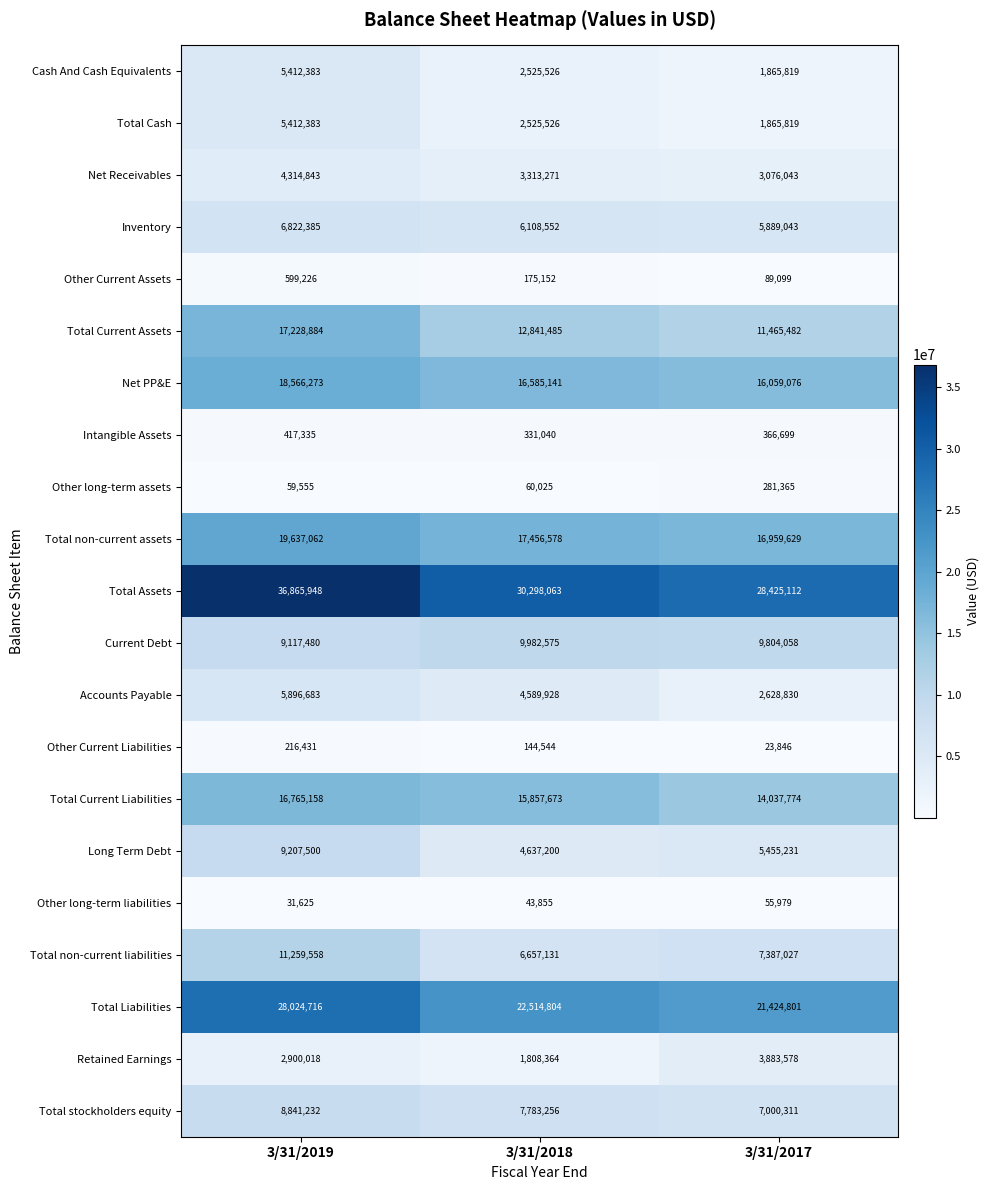

What is the highest value of the Total Current Liabilities series?

16765158